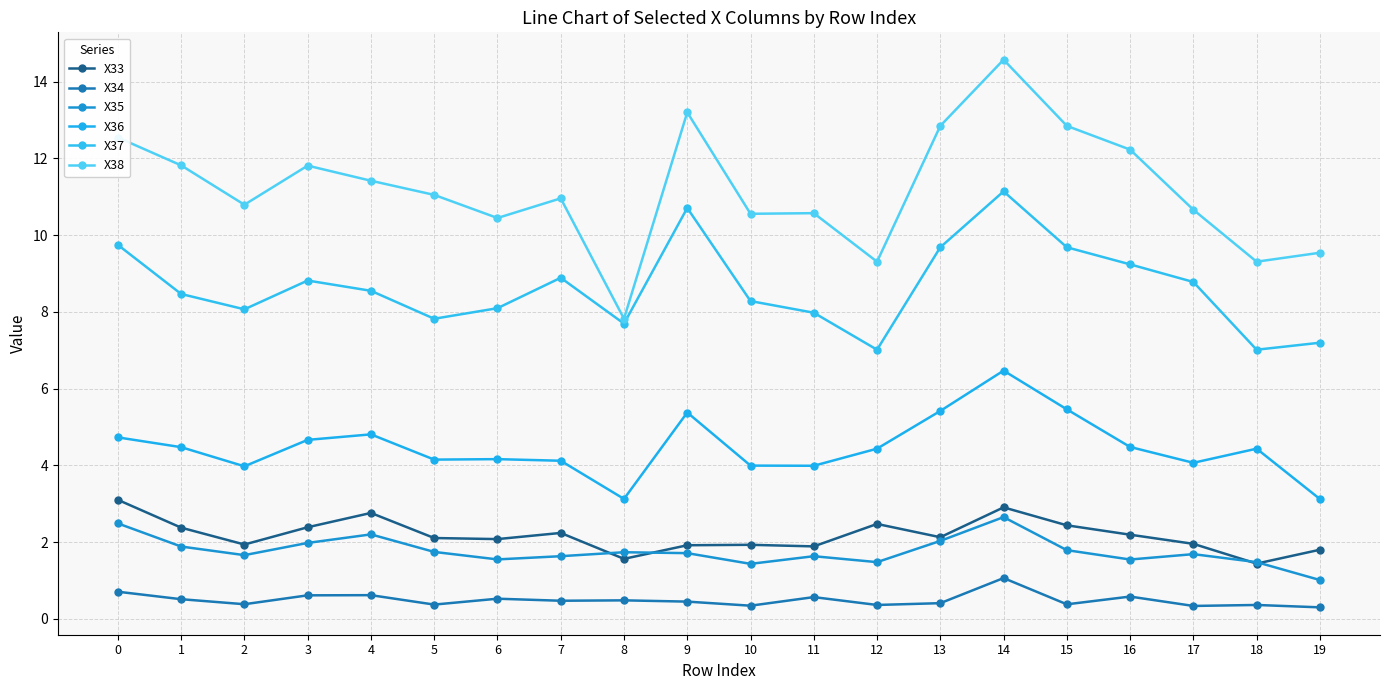

What is the spread (max minus min) of values at 0?

11.8